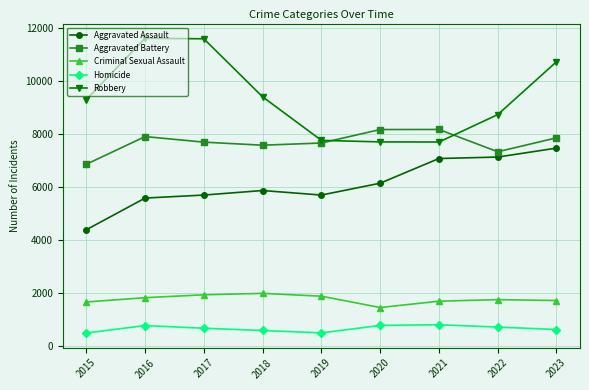

What is the difference between the highest and lowest values at 2019?

7276